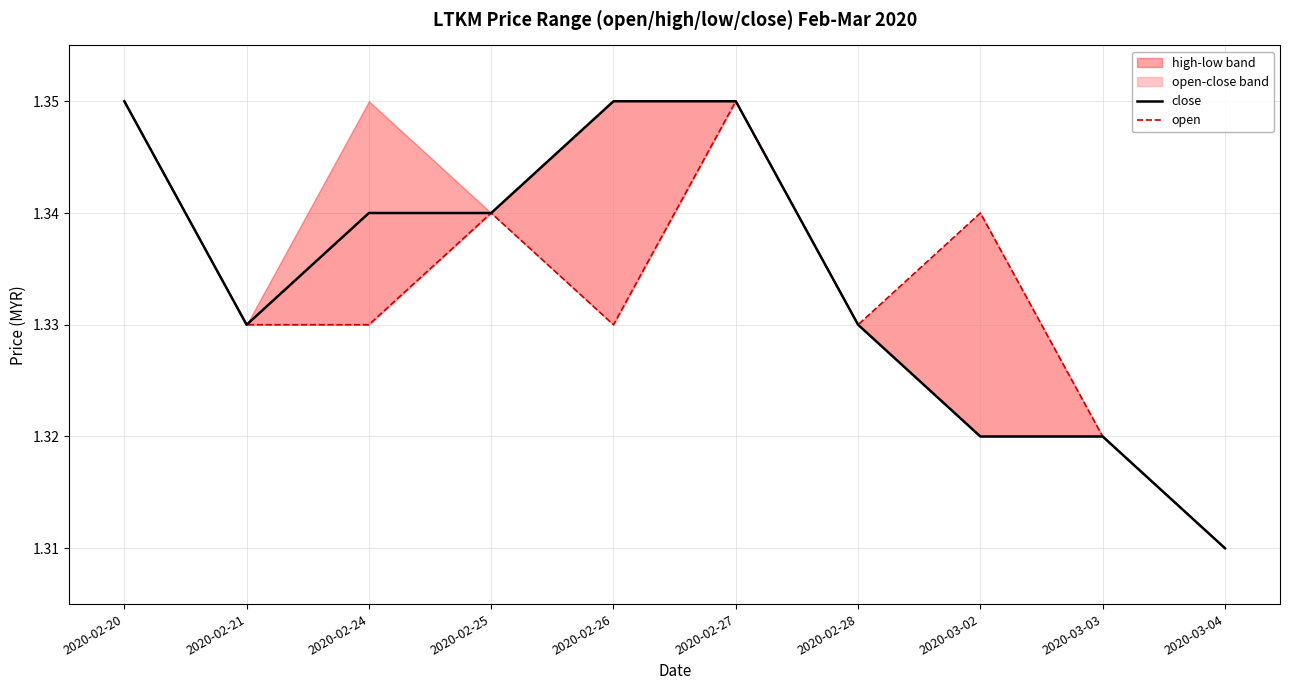

Which series has the largest total across all categories?

close